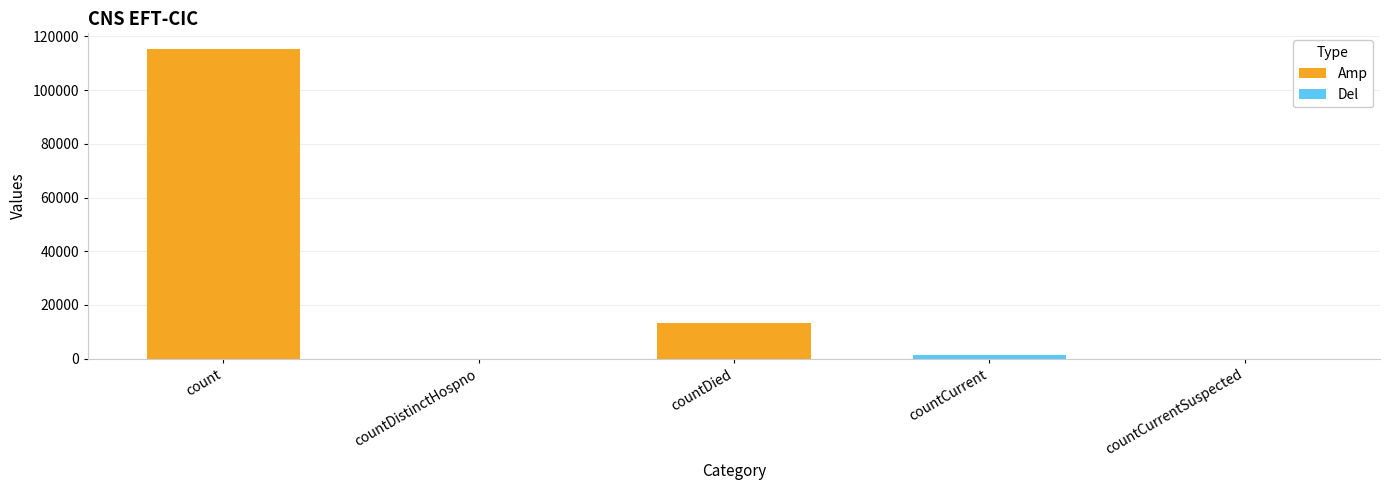

What is the greatest value displayed?

115379